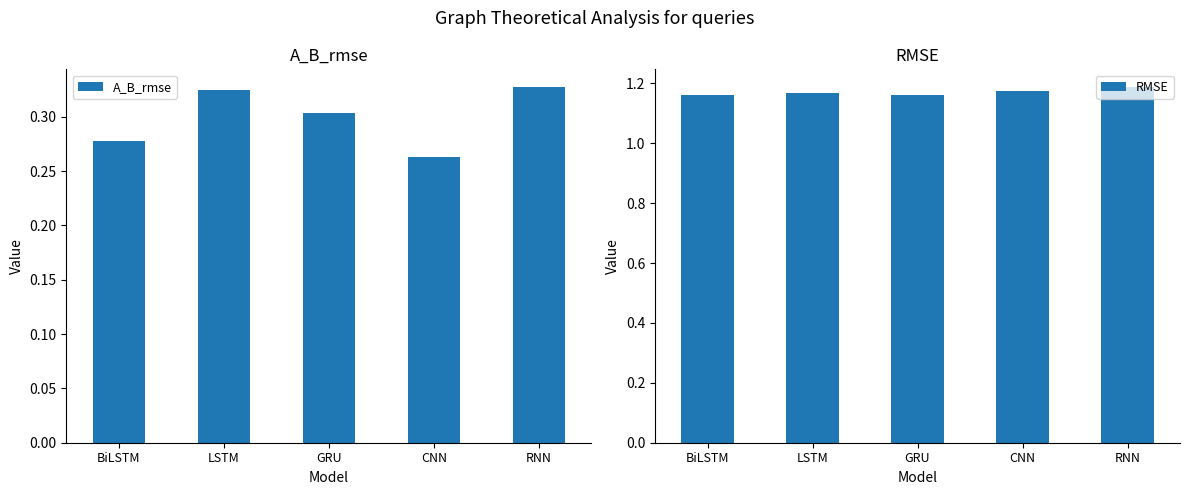

True or false: A_B_rmse has a value of 0.4 at BiLSTM.

False